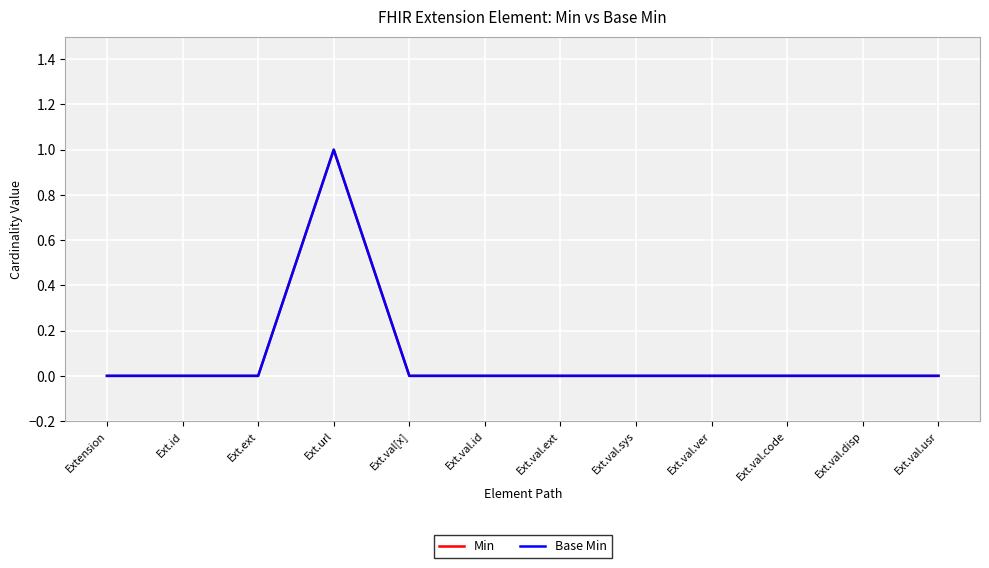

Is this an area chart (filled region under the line)?

No